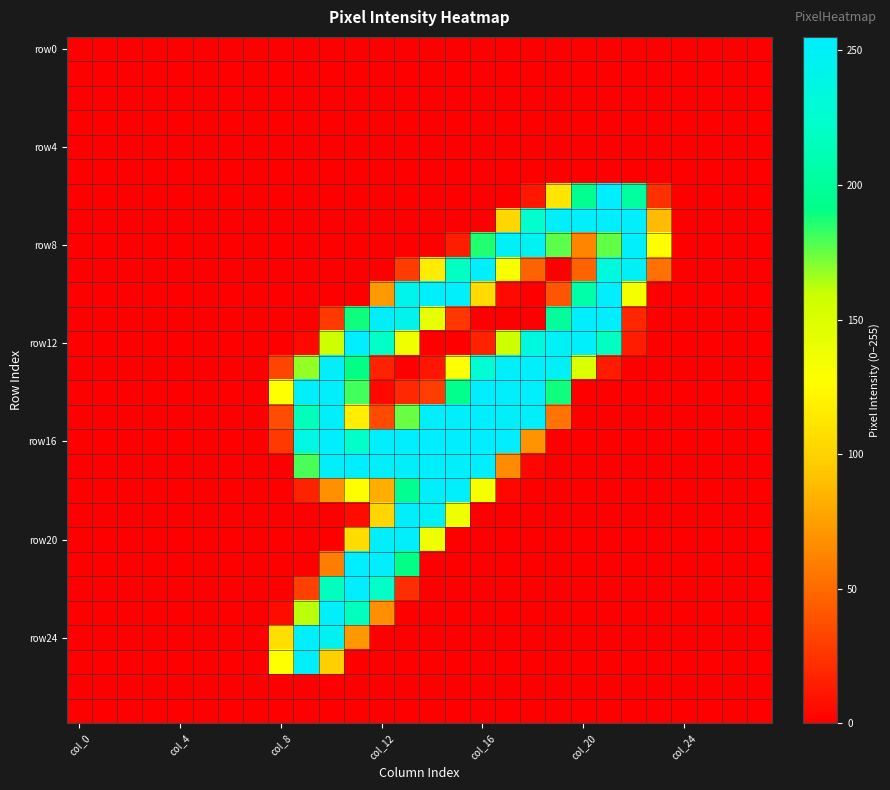

Which series has the largest total across all categories?

row16